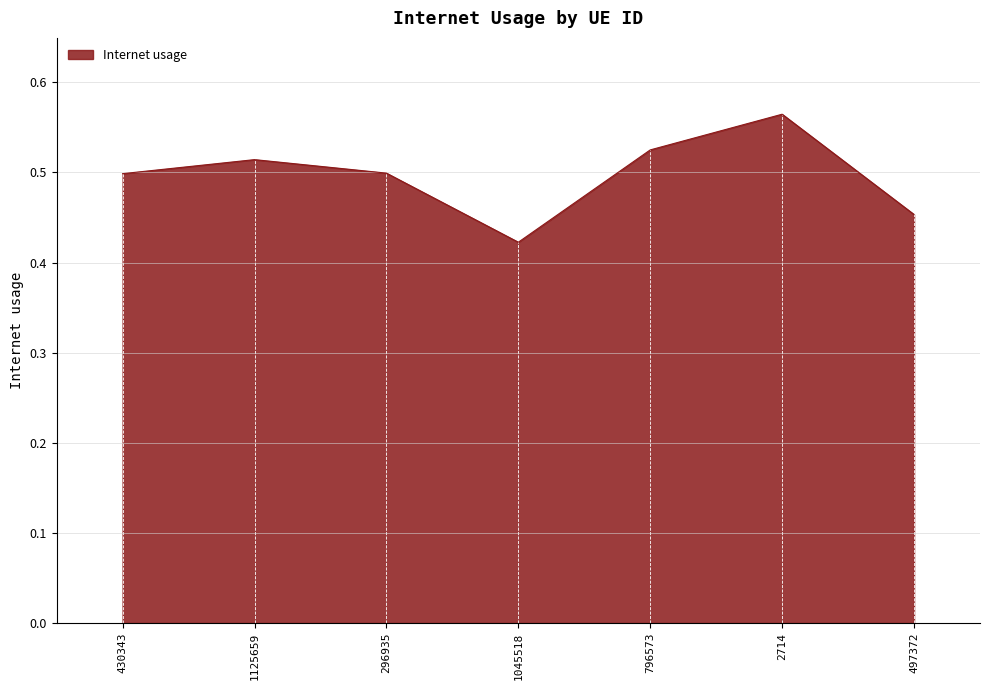

How many lines are shown in the chart?

1